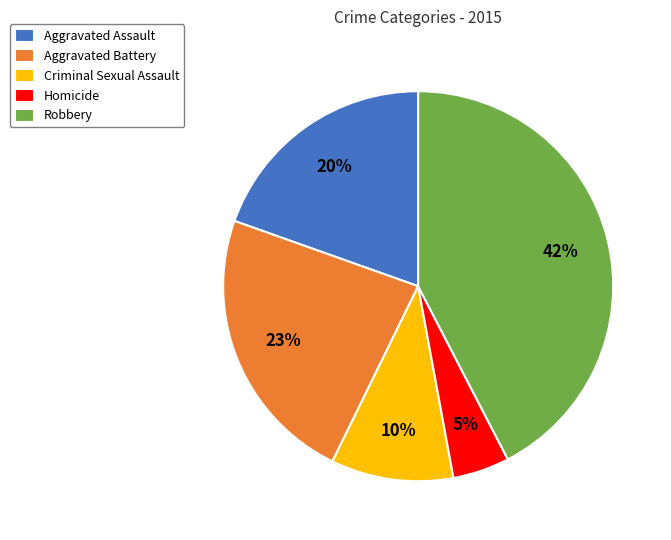

Which slice is the smallest?

Homicide